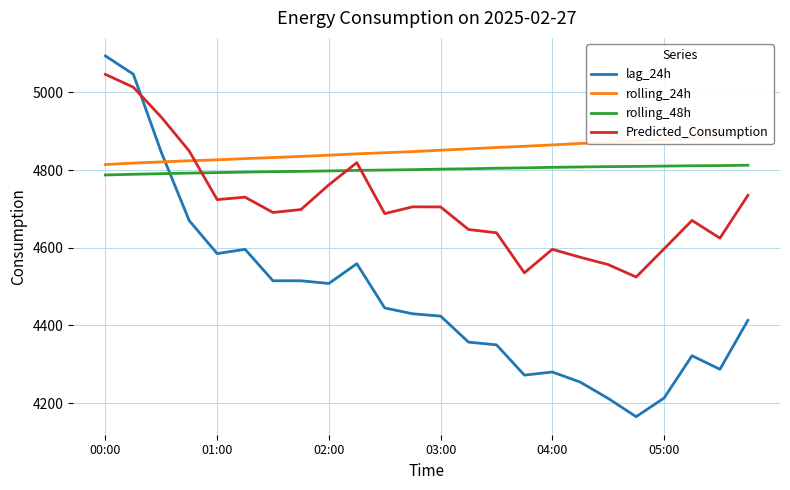

Where is rolling_48h nearest to the value 4799?

9